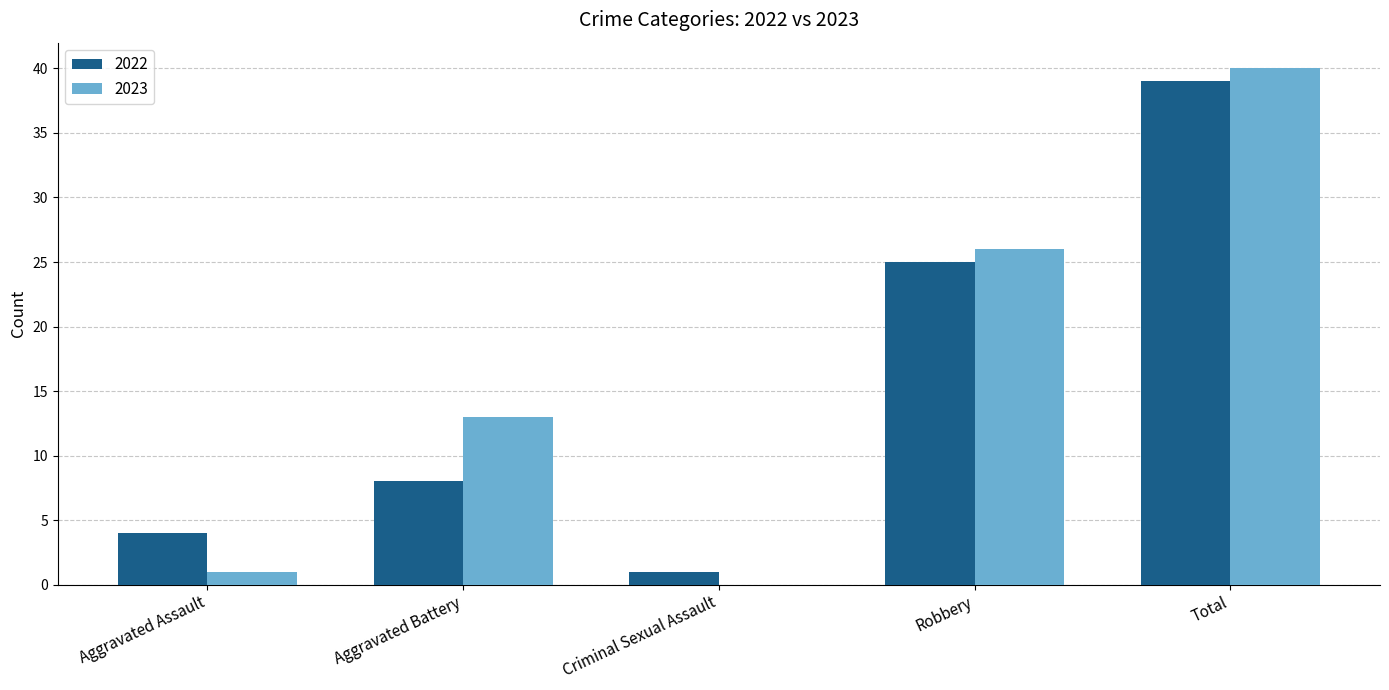

Which series has the largest total across all categories?

2023